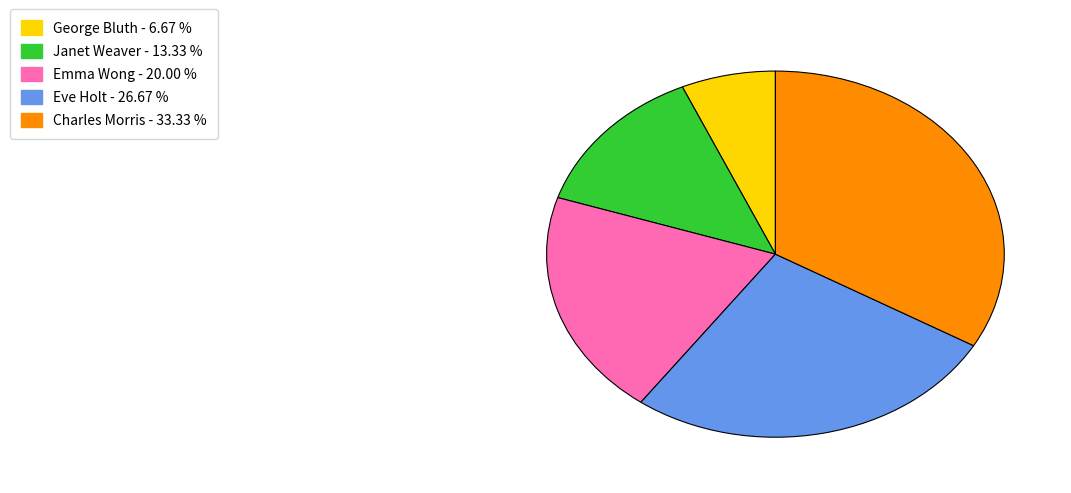

Which category has the smallest portion of the pie?

George Bluth